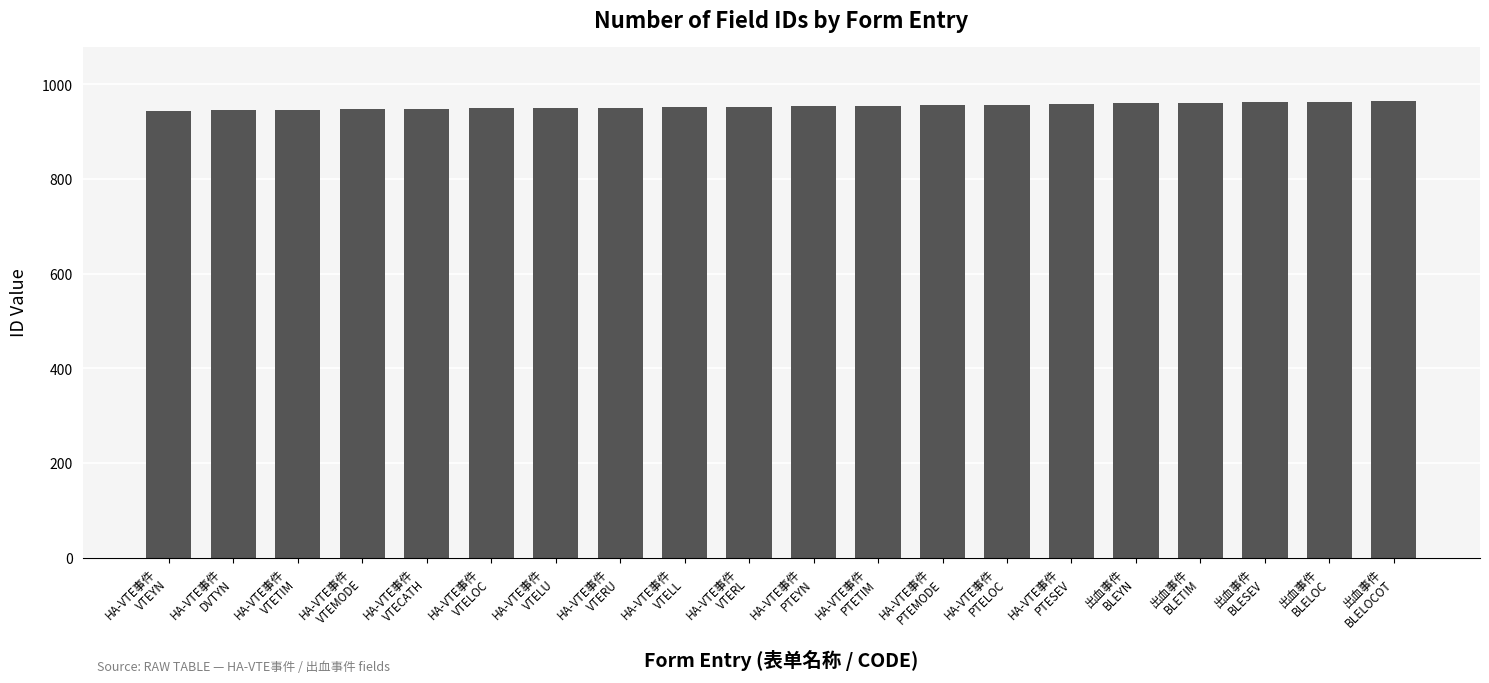

What is the smallest value displayed?

944